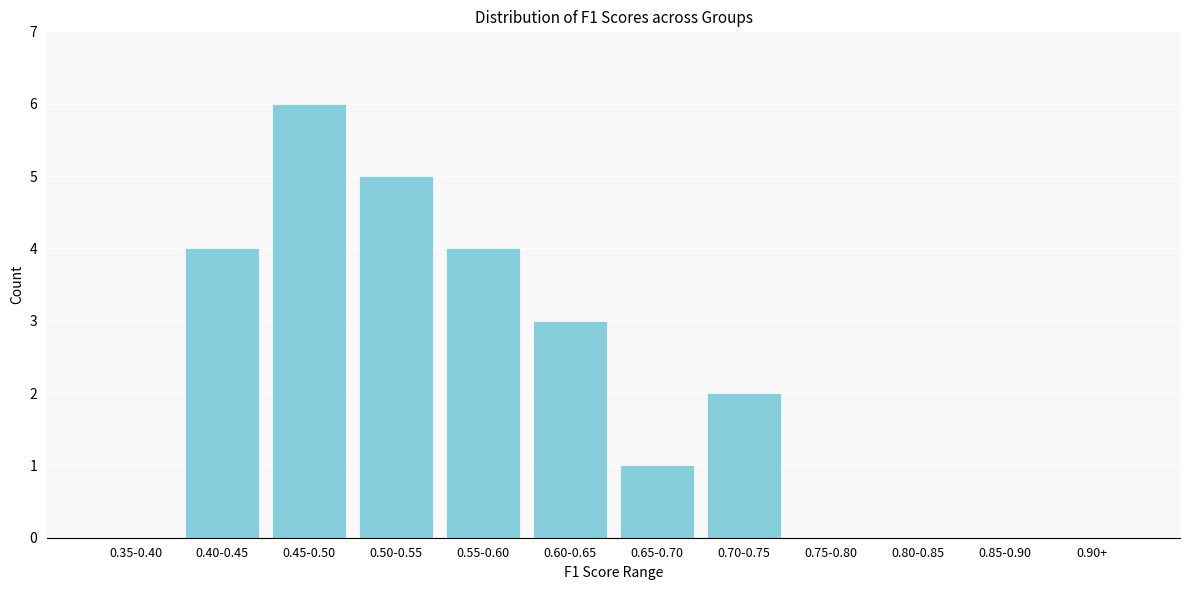

Reading right to left, extract all data points from this chart.

0.90+=0	0.85-0.90=0	0.80-0.85=0	0.75-0.80=0	0.70-0.75=2	0.65-0.70=1	0.60-0.65=3	0.55-0.60=4	0.50-0.55=5	0.45-0.50=6	0.40-0.45=4	0.35-0.40=0